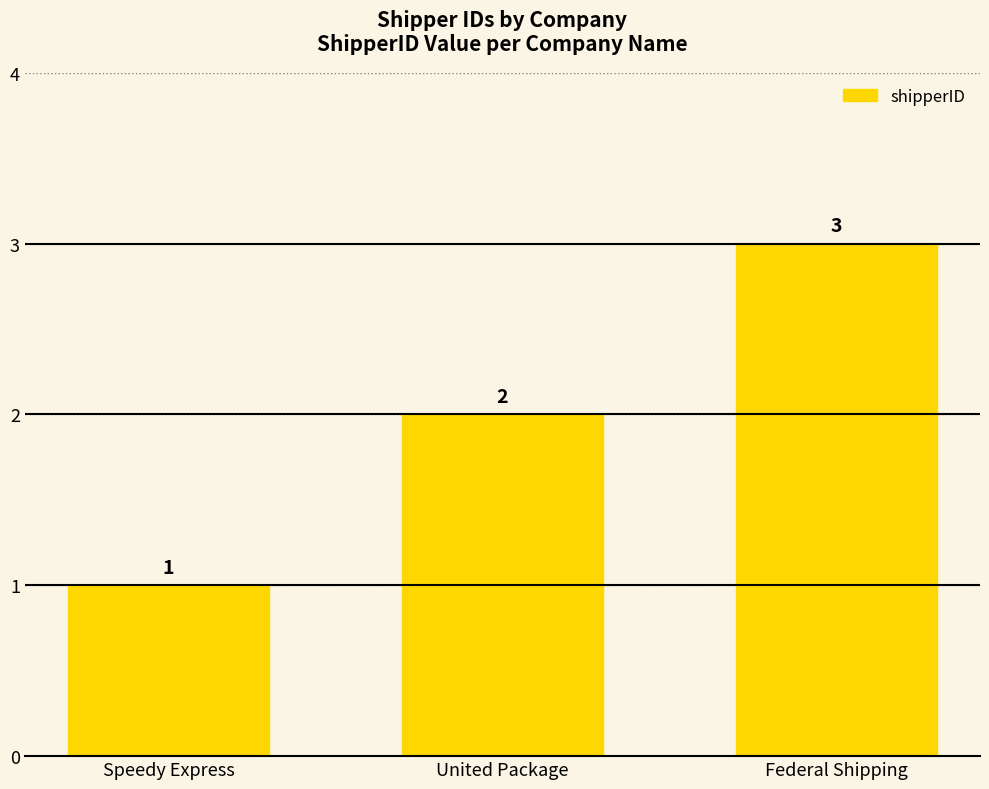

Reading left to right, transcribe all the data shown in this chart.

1	2	3